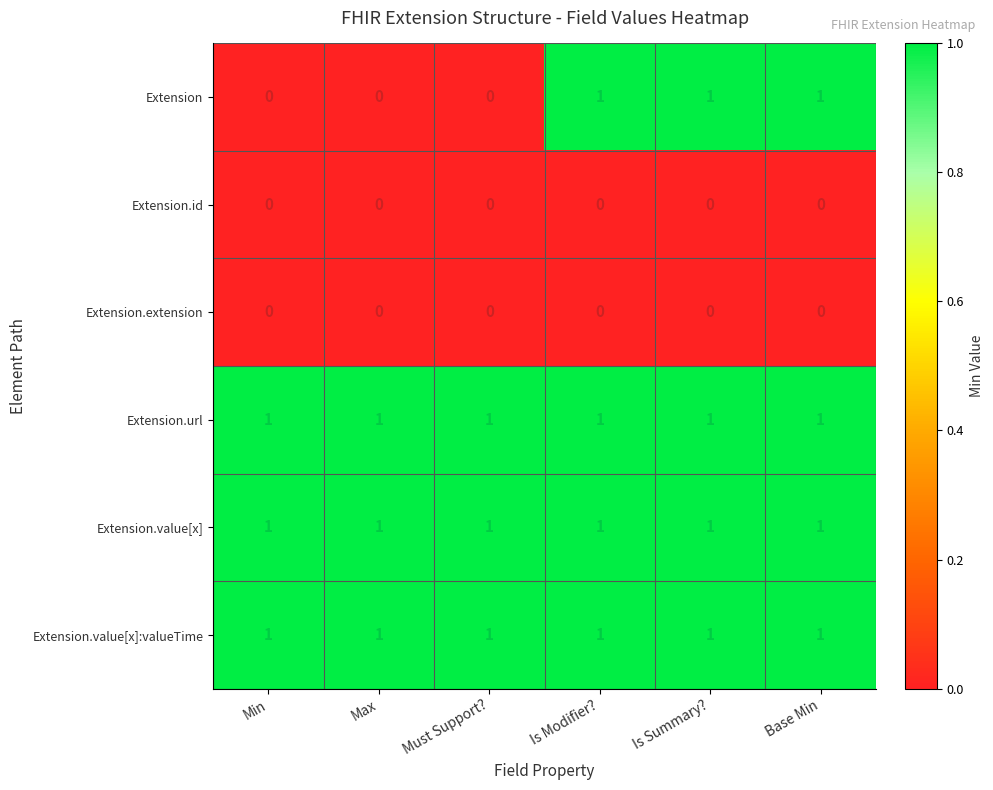

How many distinct data groups are displayed?

6